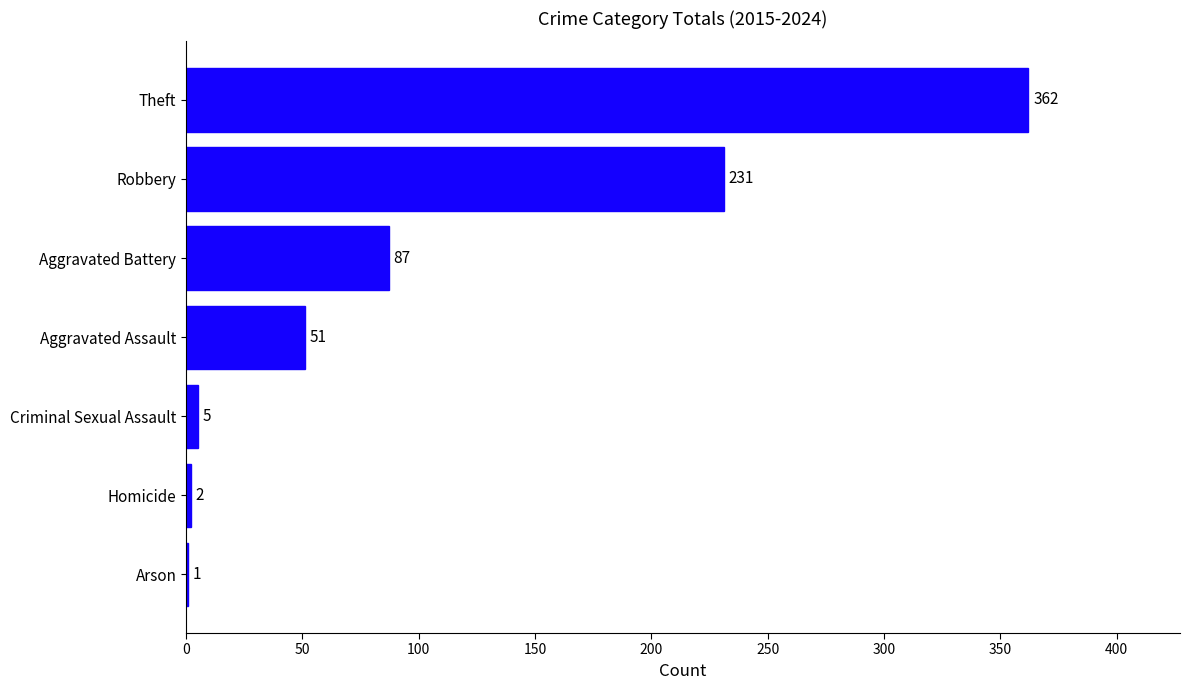

Reading bottom to top, what are all the values shown in this chart?

Arson=1	Homicide=2	Criminal Sexual Assault=5	Aggravated Assault=51	Aggravated Battery=87	Robbery=231	Theft=362